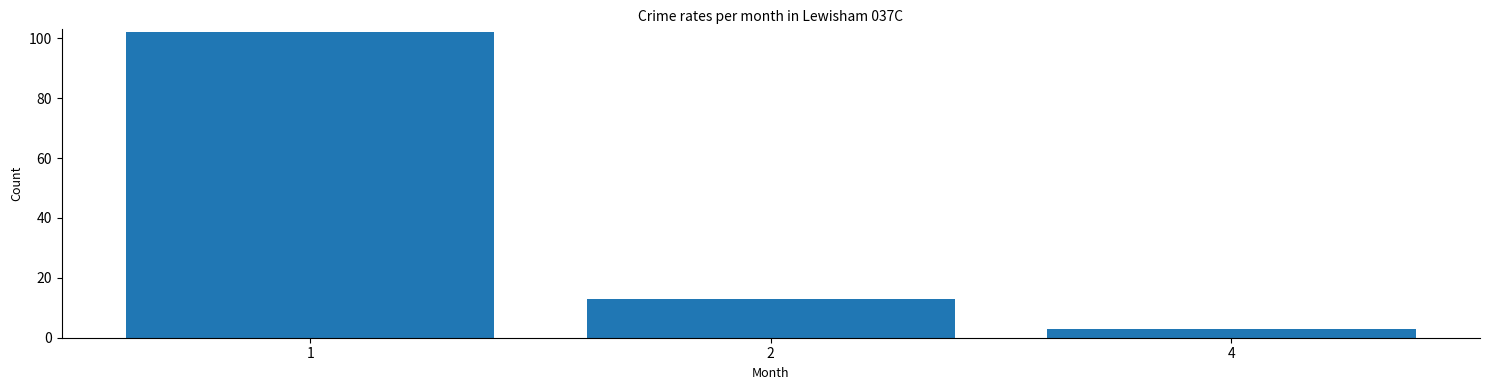

Count the number of data series in this chart.

1